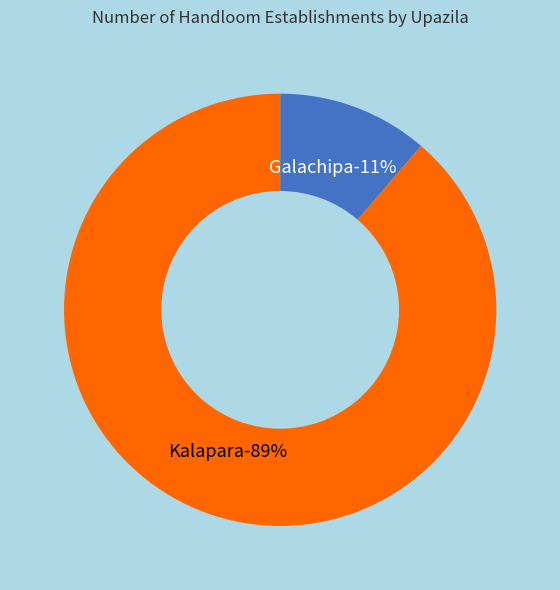

What is the smallest slice in the pie chart?

Galachipa